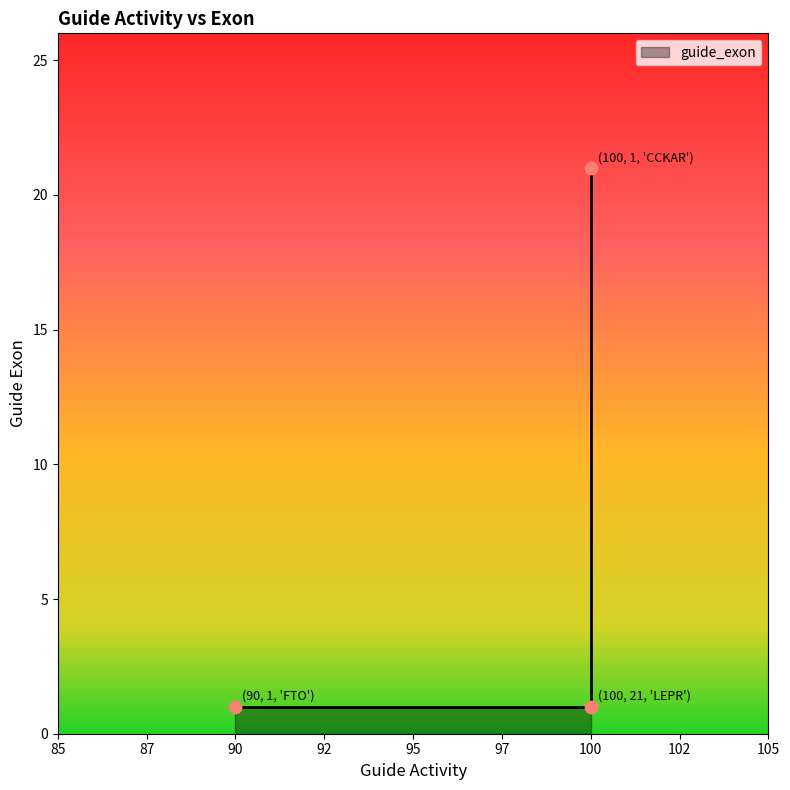

What is the ratio of the value at 100 to the value at 90?

21.0